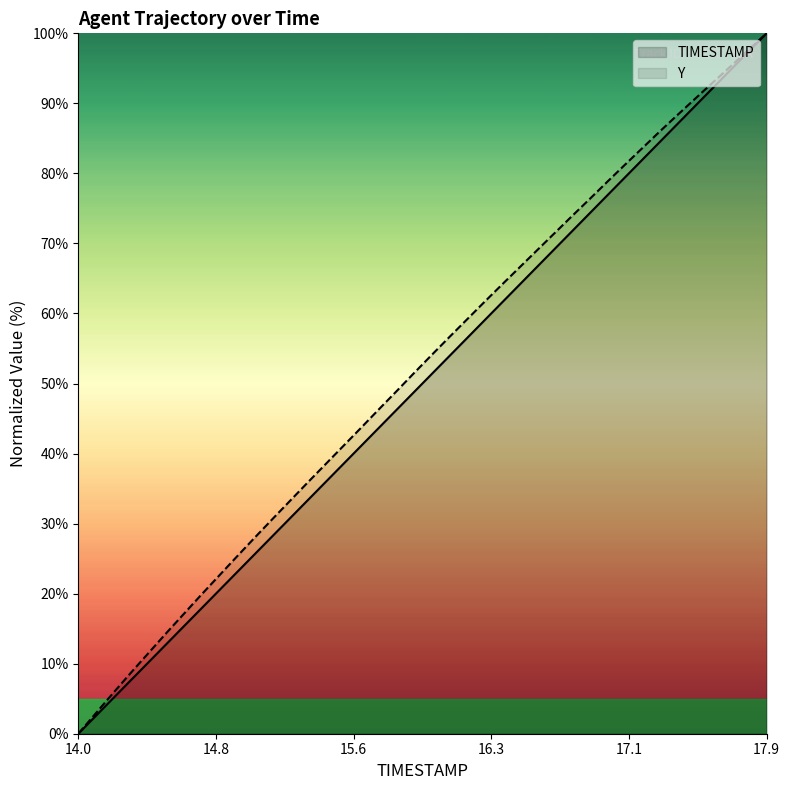

How many lines are shown in the chart?

2